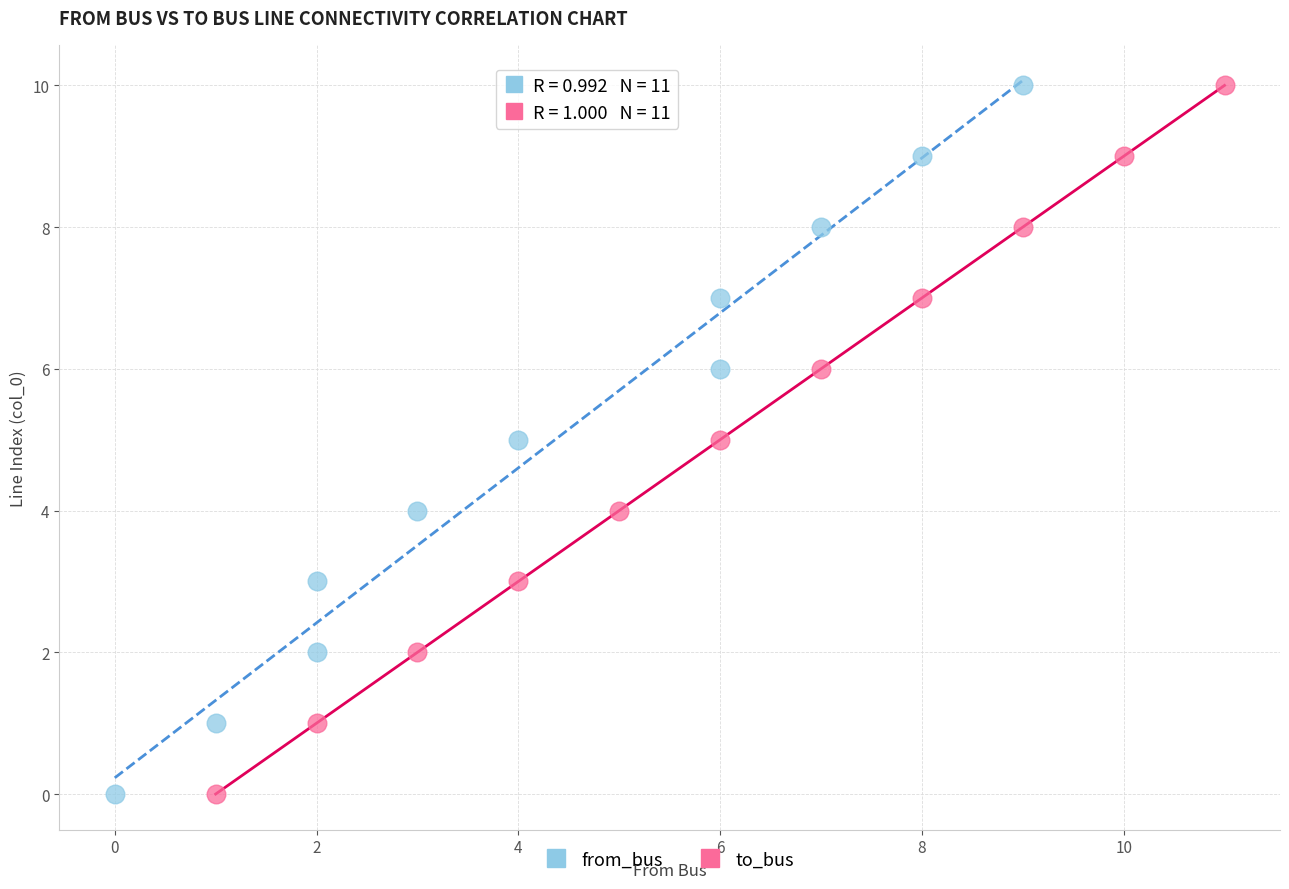

What are all the series names shown in the legend?

from_bus, to_bus